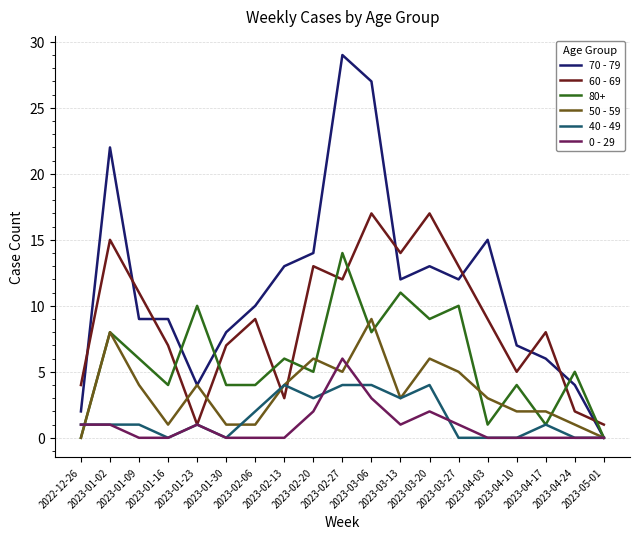

Is it true that 50 - 59 equals 3 at 2023-03-13?

True